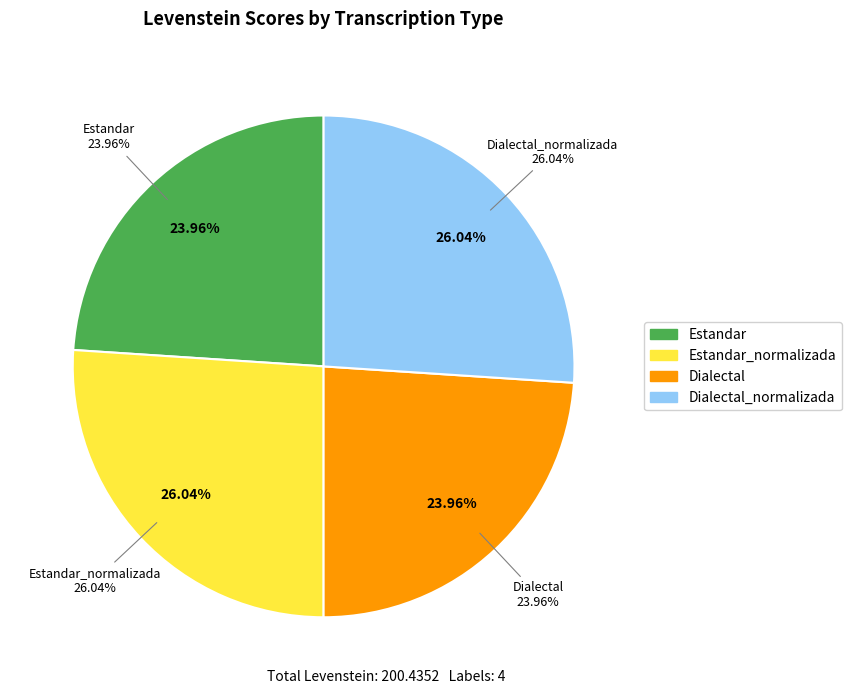

What is the ratio of the value at Estandar to the value at Dialectal?

1.0